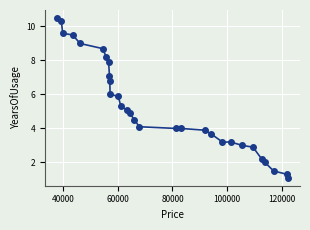

True or false: the data has more than 2 interior local peaks.

False